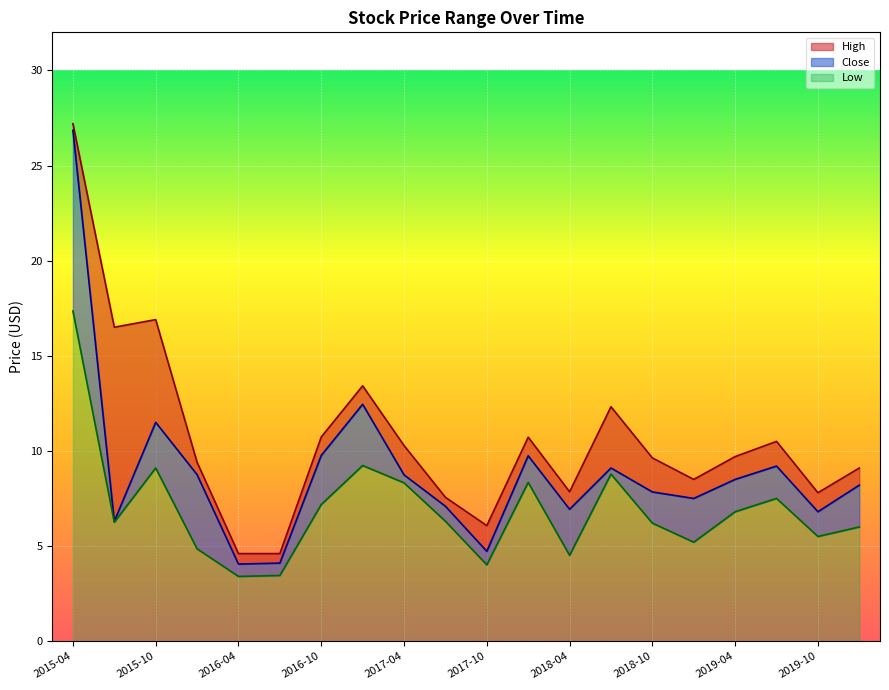

What is the value of the Low point at the 1st from the left?

17.4